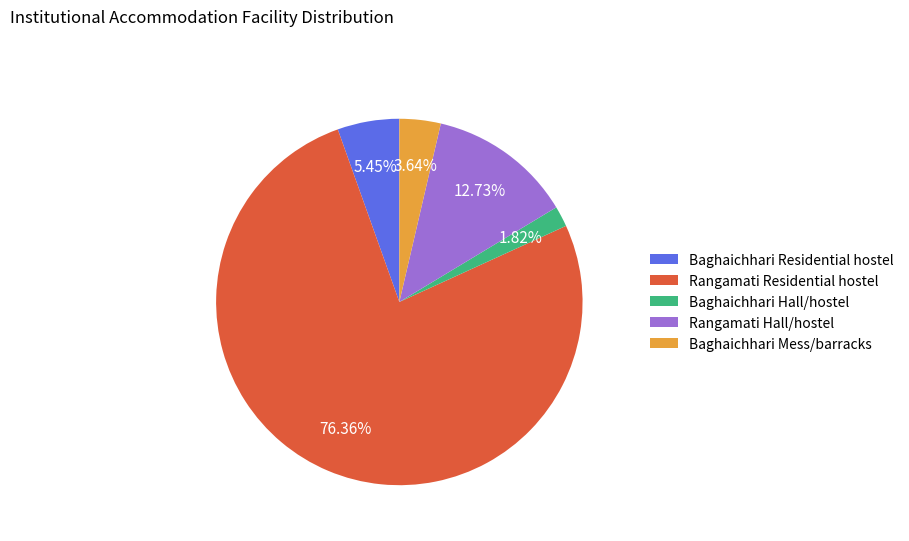

What portion of the pie excludes Baghaichhari Mess/barracks?

96.4%